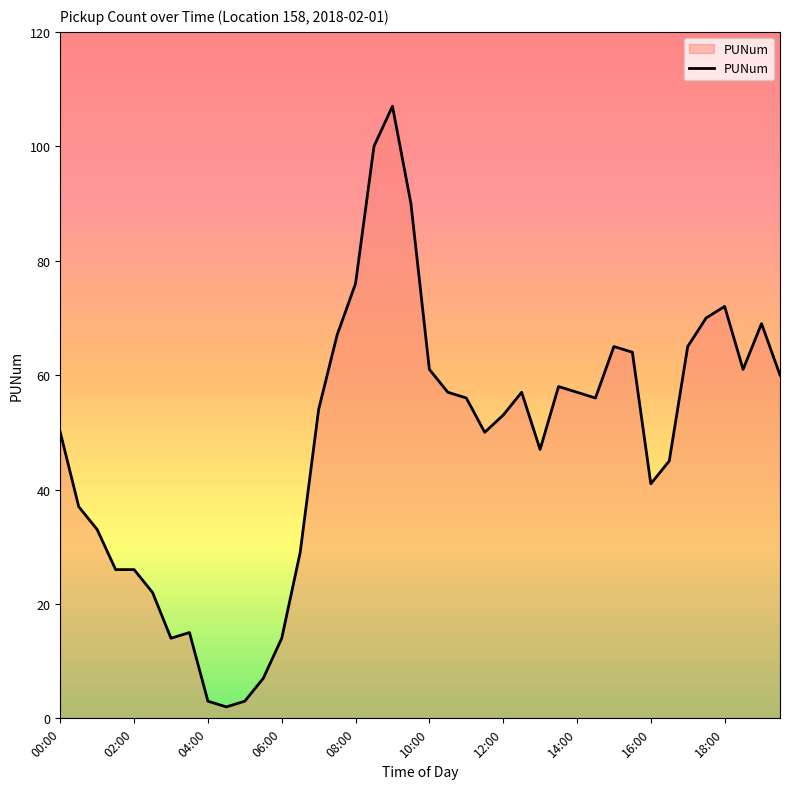

What is the maximum value shown in the chart?

107